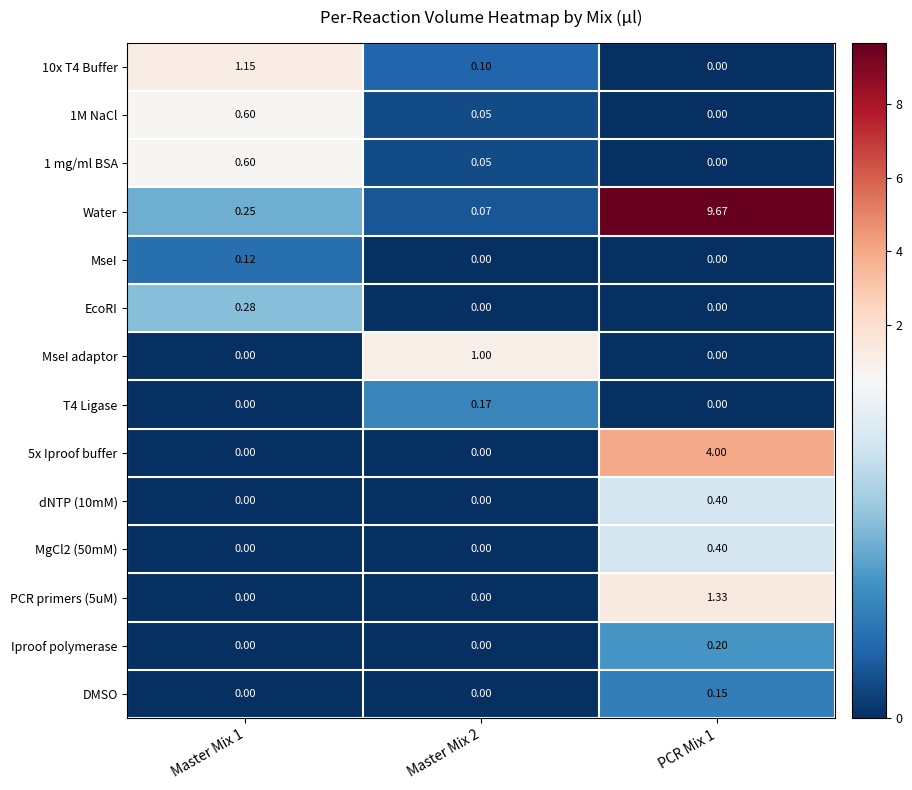

Which series has the widest spread of values?

Water